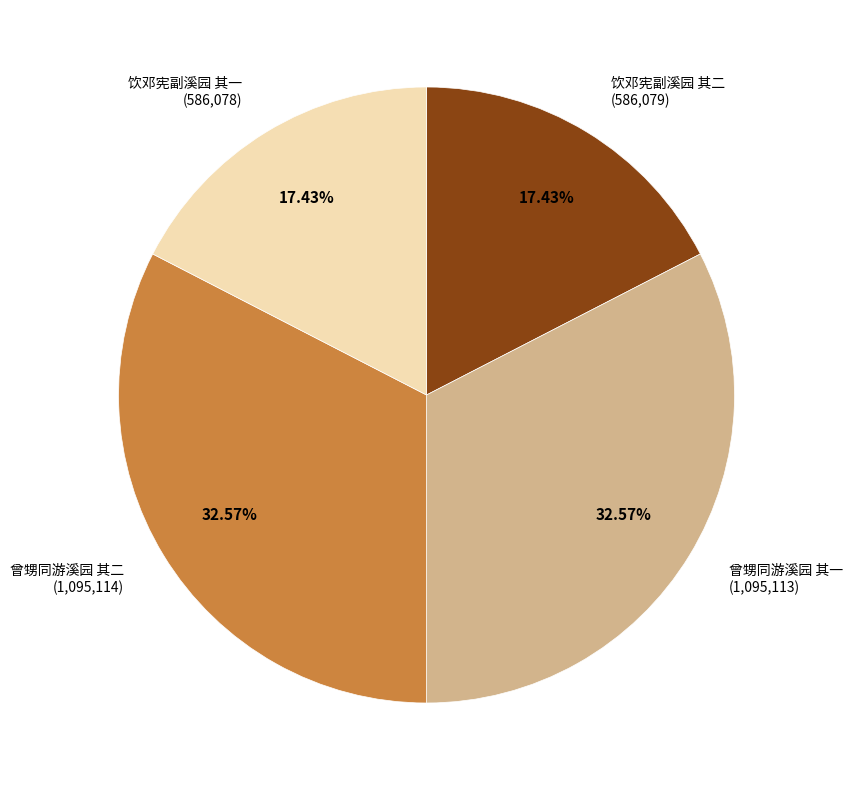

Combined, do 饮邓宪副溪园 其二 and 饮邓宪副溪园 其一 account for over 50%?

No